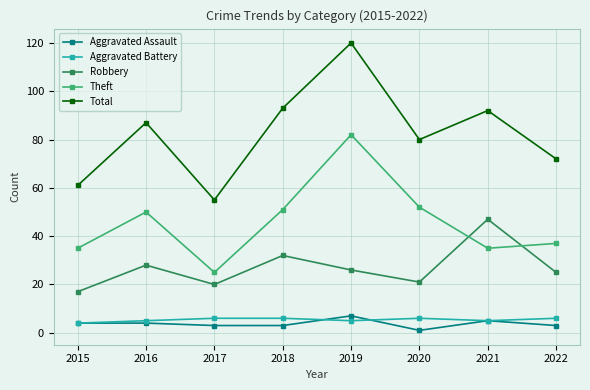

Which category has the highest value across all series?

2019